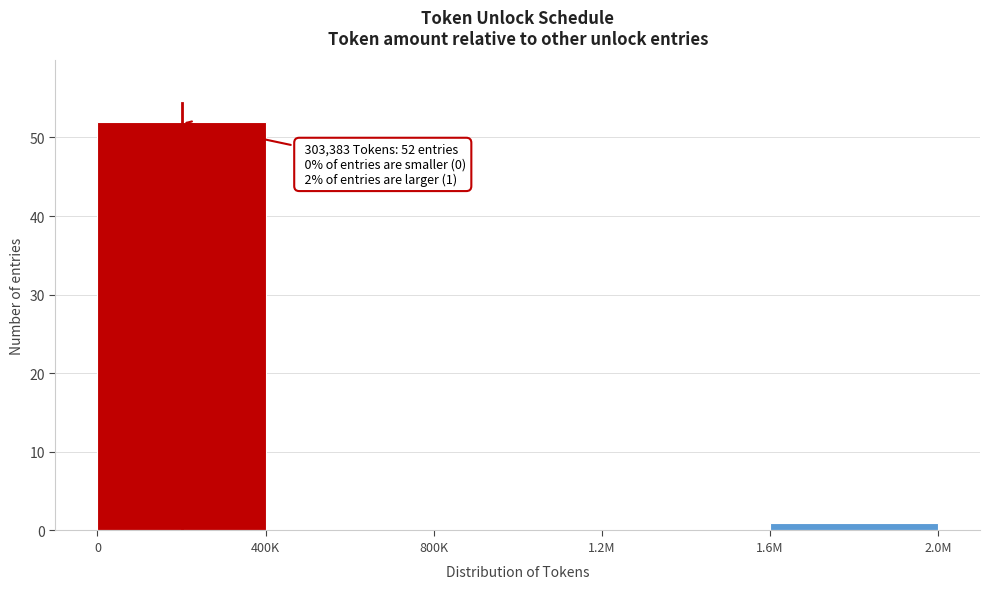

Reading left to right, transcribe all the data shown in this chart.

0=52	400K=0	800K=0	1.2M=0	1.6M=1